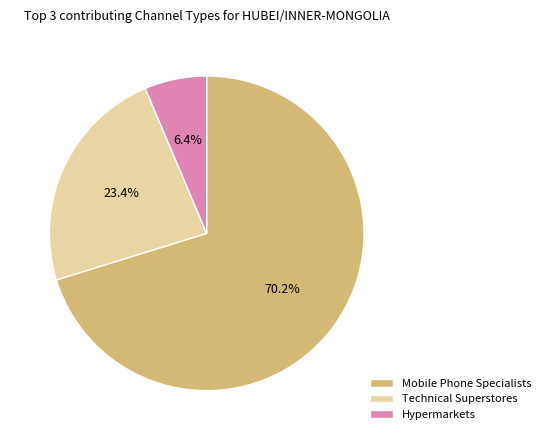

Is there any slice that represents more than half of the pie?

Yes